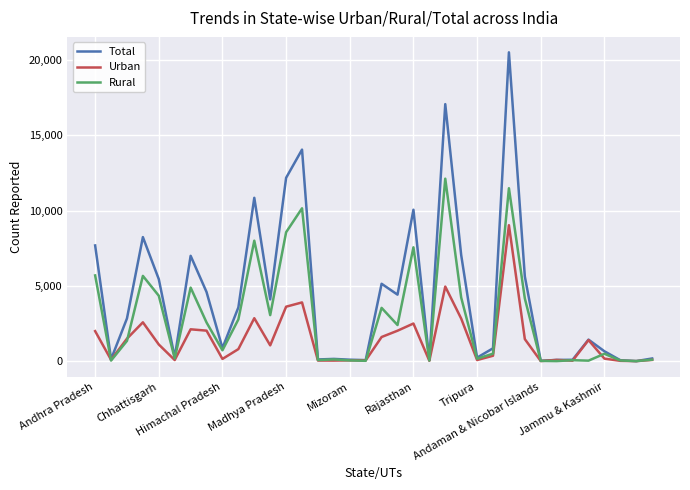

Rank the series by their average value, from lowest to highest.

Urban, Rural, Total